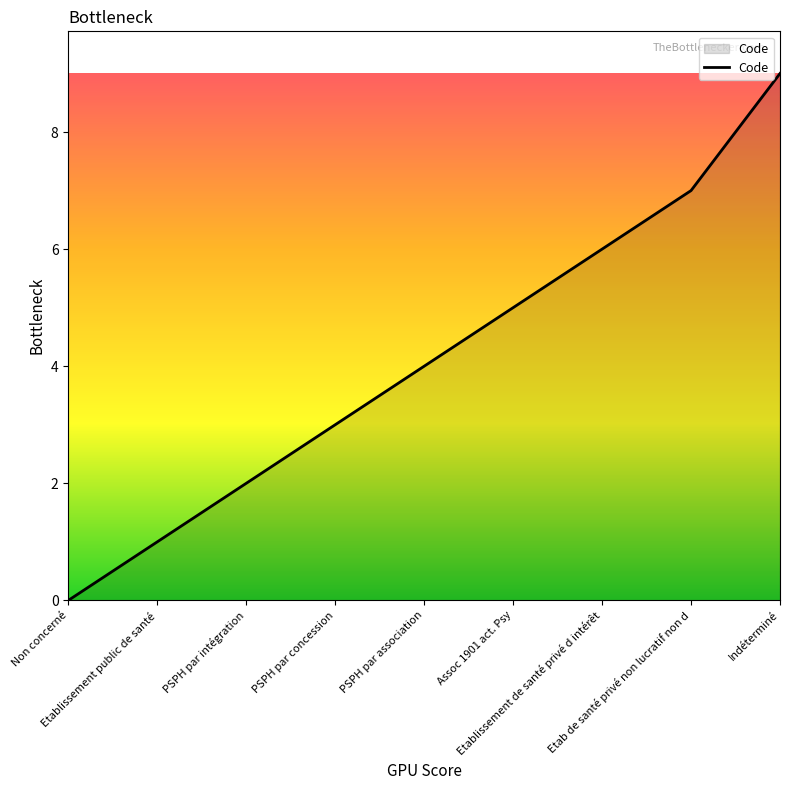

Which category has the highest value across all series?

Indéterminé